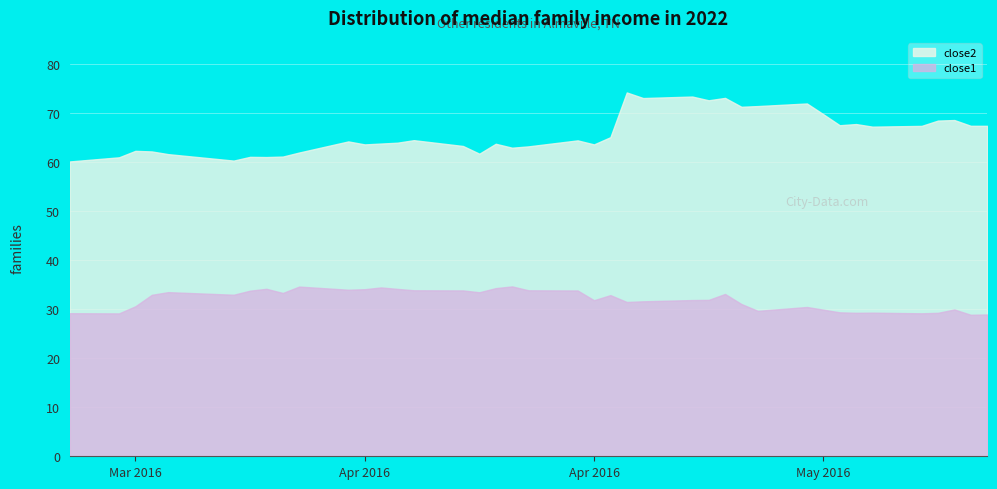

True or false: close2 and close1 intersect in this chart.

False